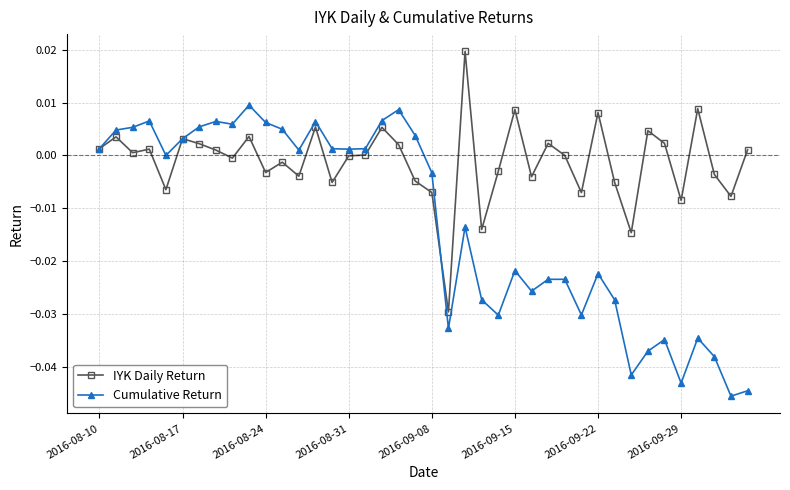

List the series in order of their peak value, highest first.

IYK Daily Return, Cumulative Return